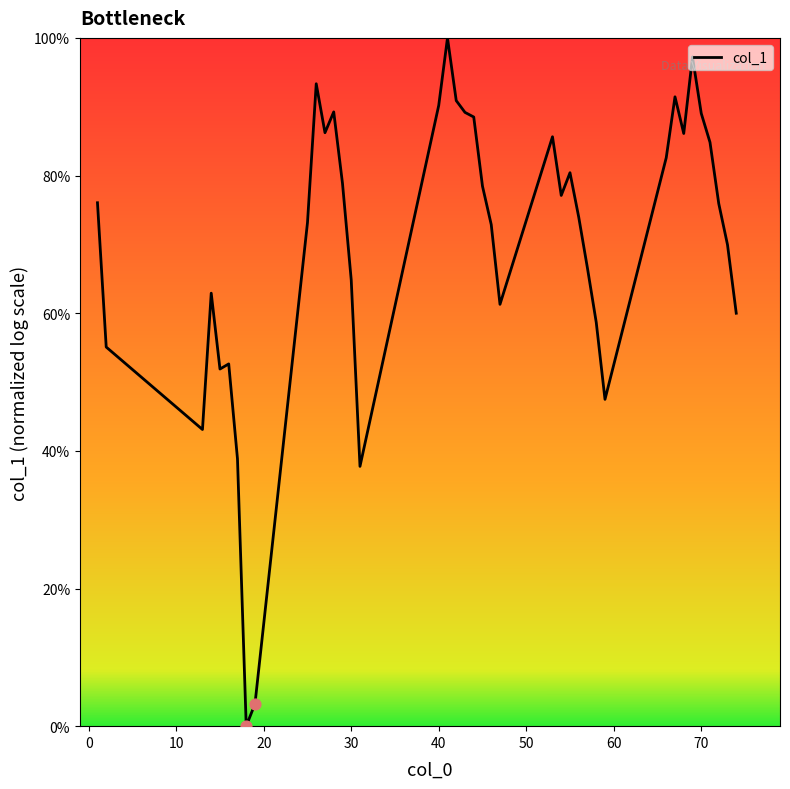

Is this an area chart (filled region under the line)?

No